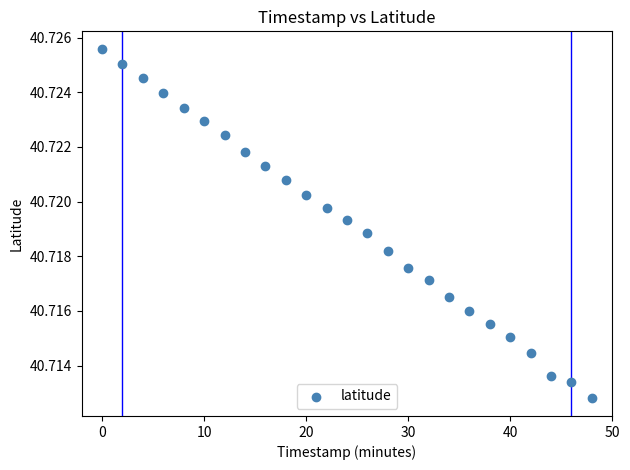

What is the range of X values (max minus min)?

48.0